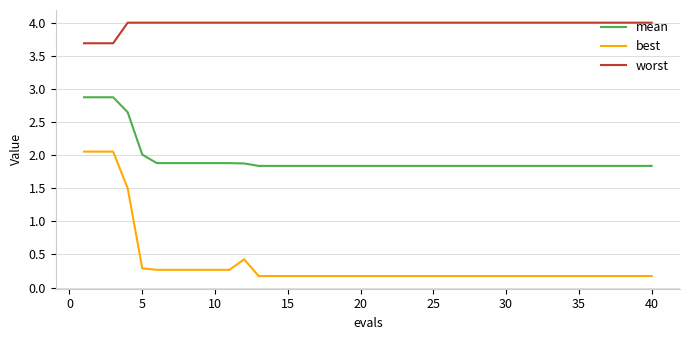

Which series has the largest total across all categories?

worst